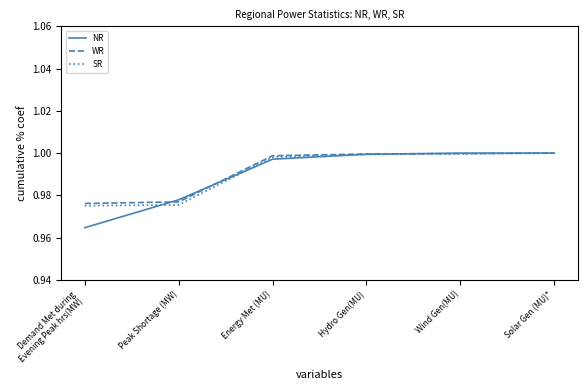

Which series has the largest range (max minus min)?

NR